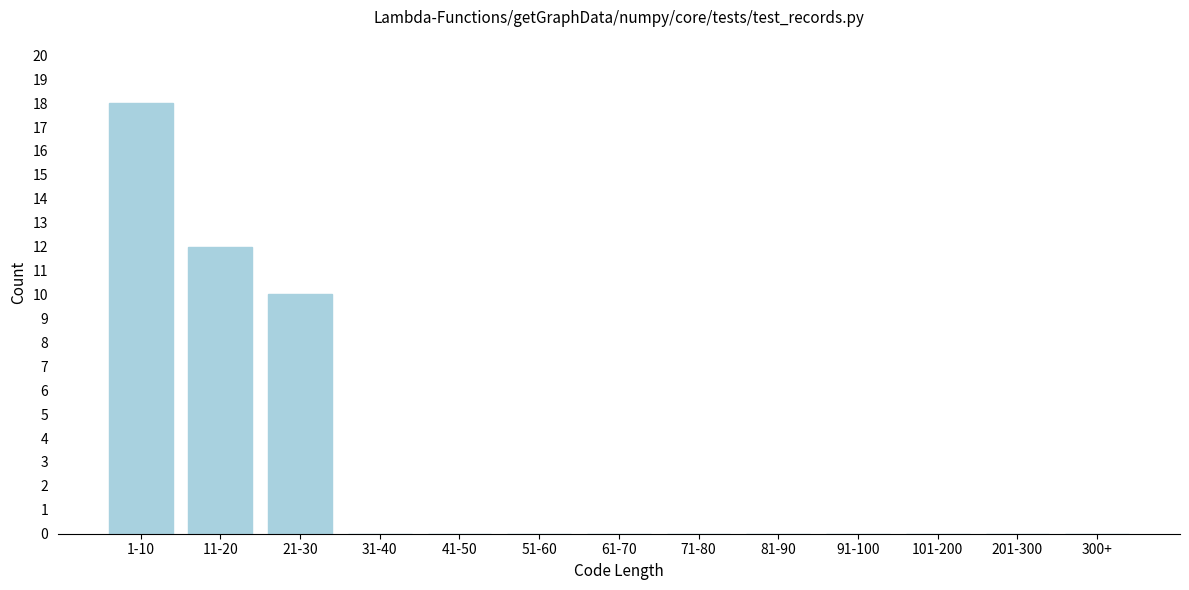

Reading left to right, extract all data points from this chart.

1-10=18	11-20=12	21-30=10	31-40=0	41-50=0	51-60=0	61-70=0	71-80=0	81-90=0	91-100=0	101-200=0	201-300=0	300+=0